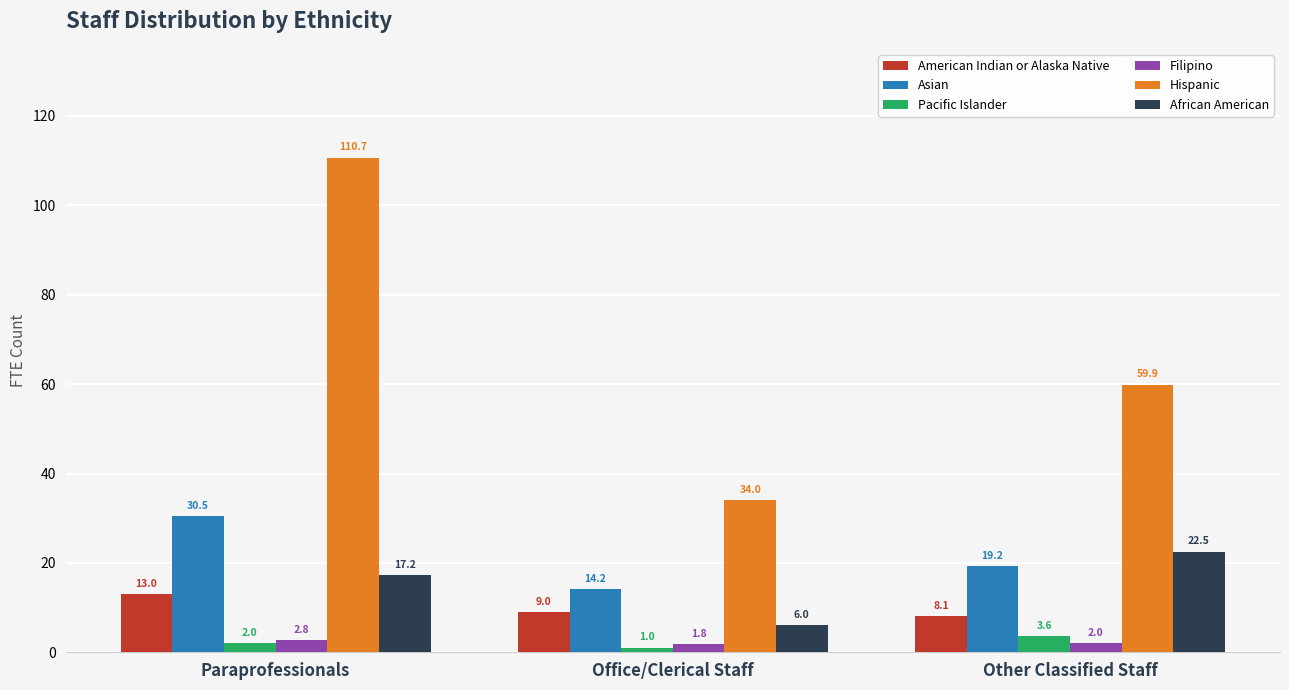

What is the maximum value shown in the chart?

110.7